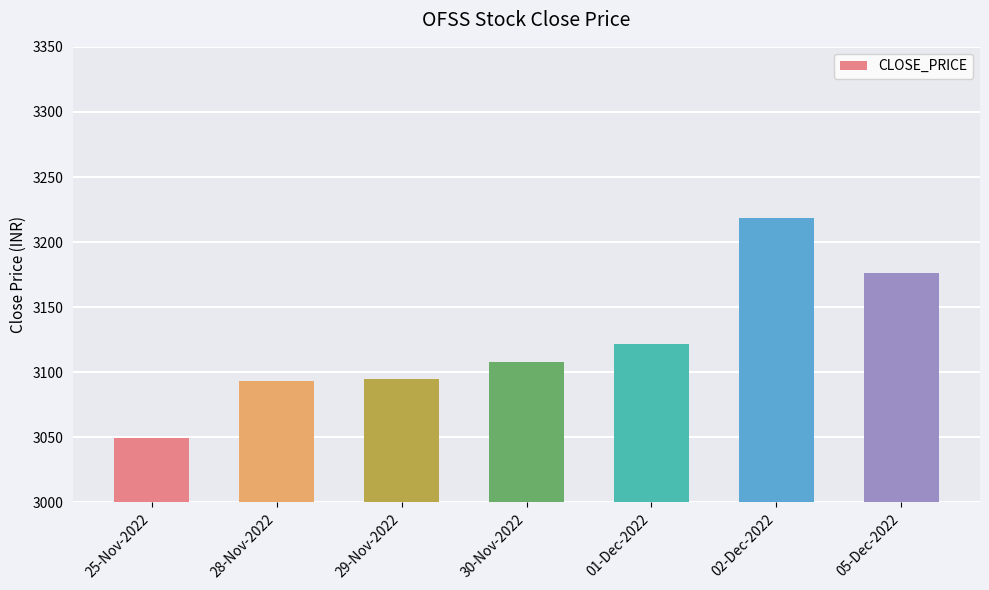

At which category does the chart reach its minimum across all series?

25-Nov-2022